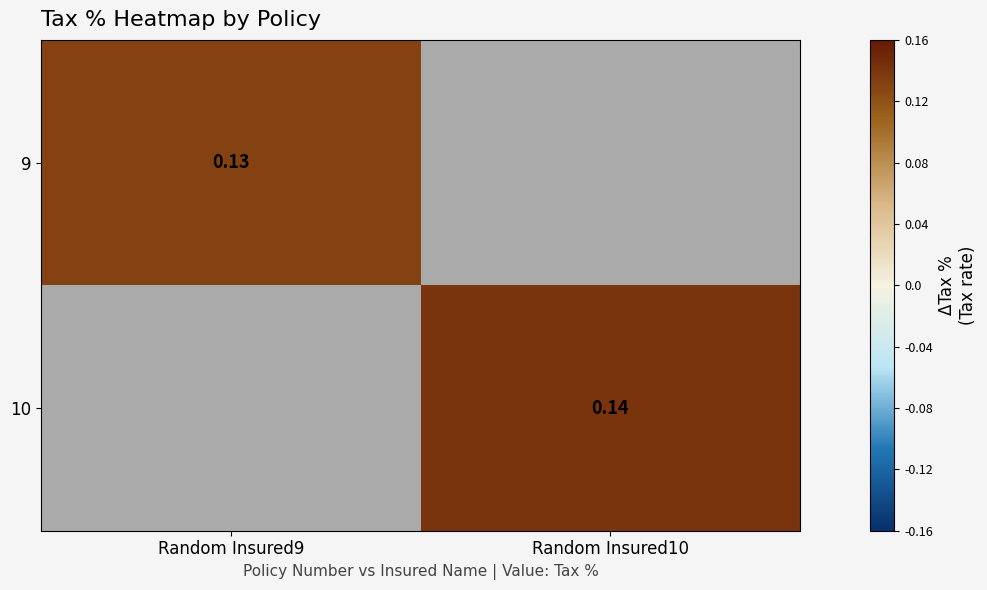

Is the value of 9 at Random Insured9 greater than the value of 10 at Random Insured10?

No